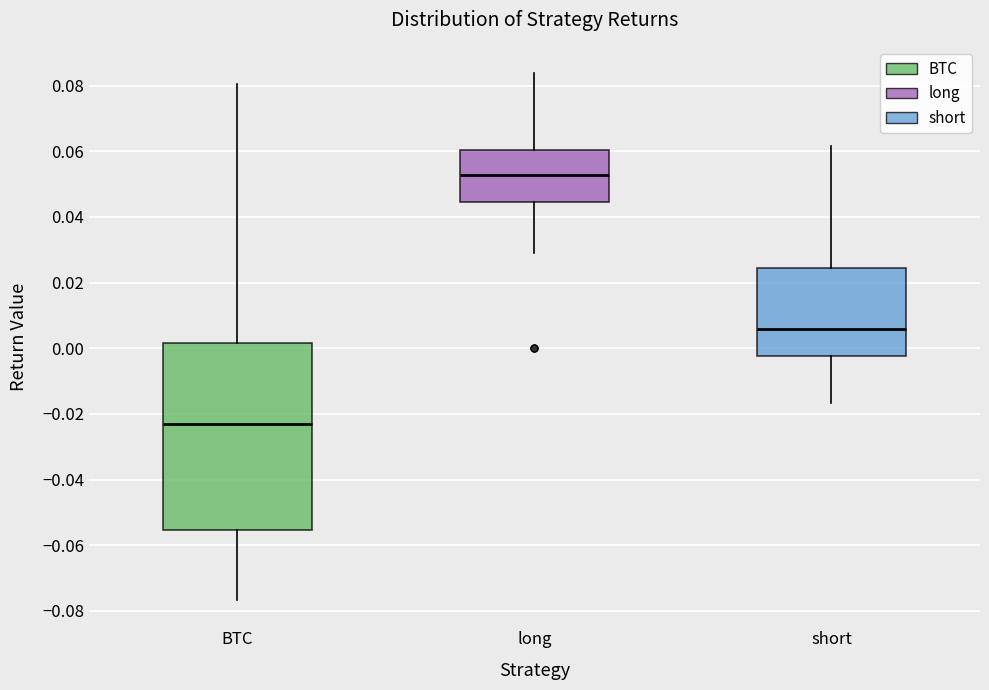

Where is the upper edge of the box for long on the y-axis? The values are not printed on the chart, so give them approximately, as read against the axis.

0.060